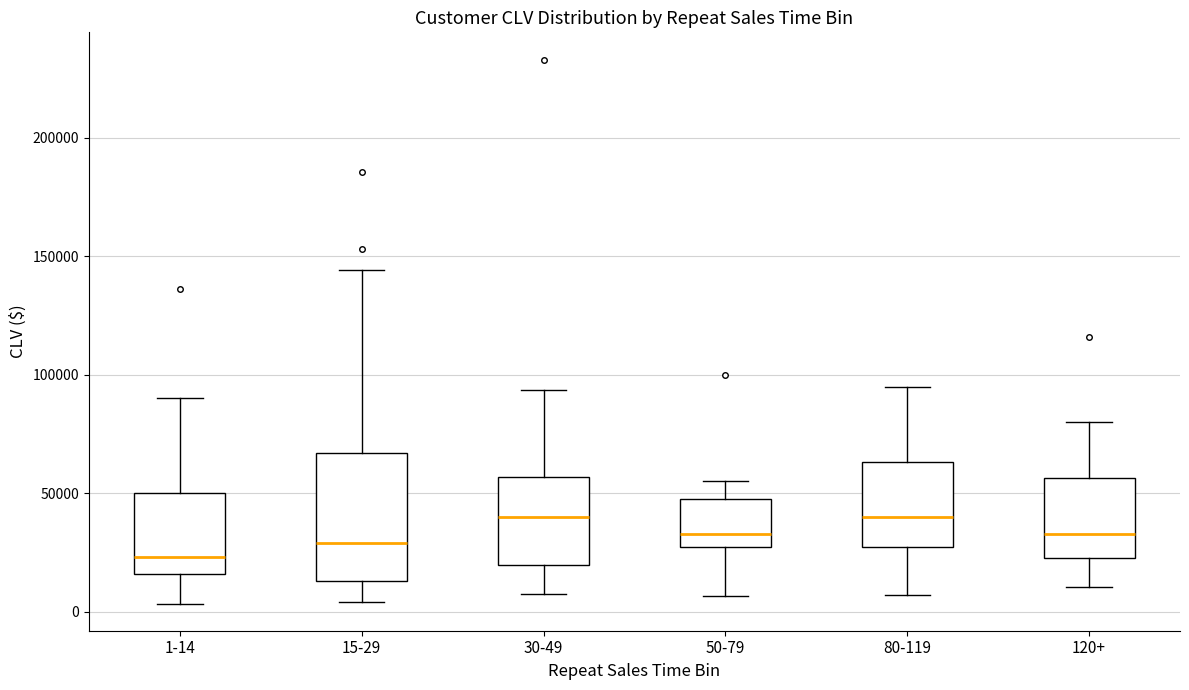

Reading left to right, transcribe this box plot: for each box, give where its median line is, the range the box spans, and where its two whiskers end, as read against the y-axis. The values are not printed on the chart, so give them approximately, as read against the axis.

1-14: median 25000, box 15000 to 50000, whiskers 5000 to 90000
15-29: median 30000, box 15000 to 65000, whiskers 5000 to 145000
30-49: median 40000, box 20000 to 55000, whiskers 10000 to 95000
50-79: median 35000, box 30000 to 50000, whiskers 5000 to 55000
80-119: median 40000, box 25000 to 65000, whiskers 5000 to 95000
120+: median 35000, box 25000 to 55000, whiskers 10000 to 80000